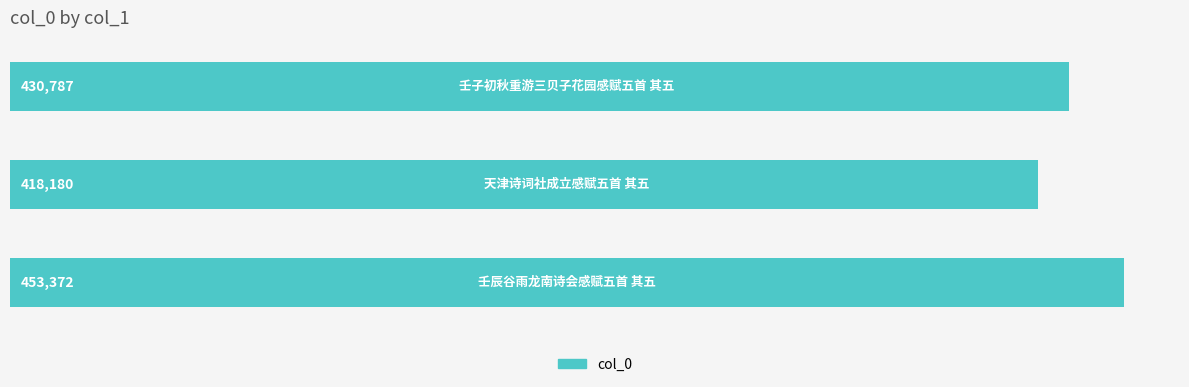

What is the maximum value shown in the chart?

453372